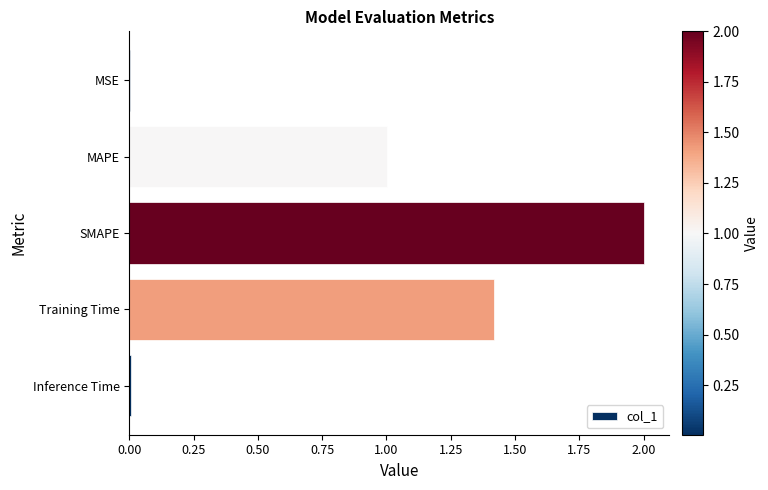

What is the sum of all values?

4.4